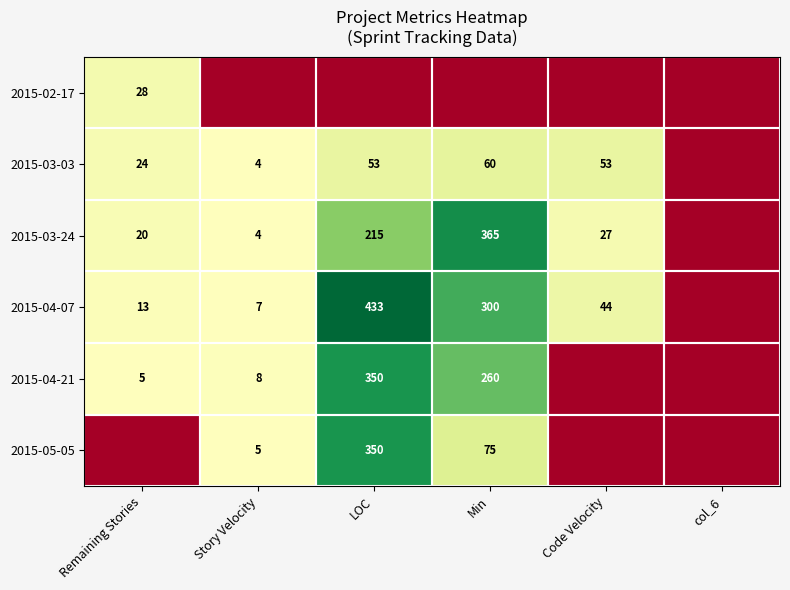

The value of 2015-03-24 at Code Velocity is 16. True or false?

False